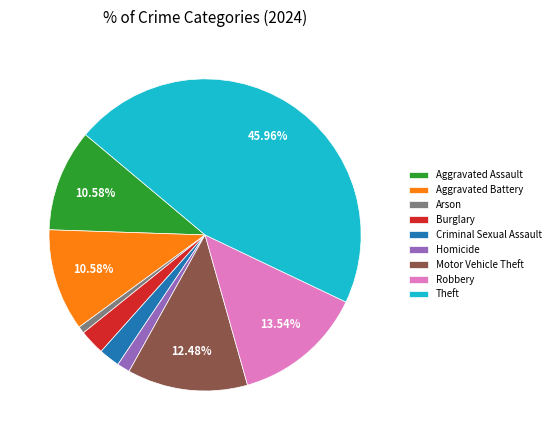

Which slice is the largest?

Theft